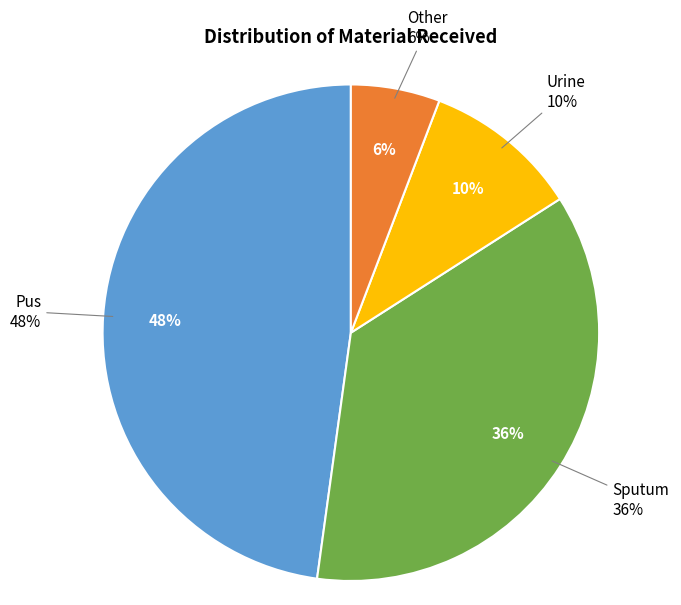

How many slices are in this pie chart?

4